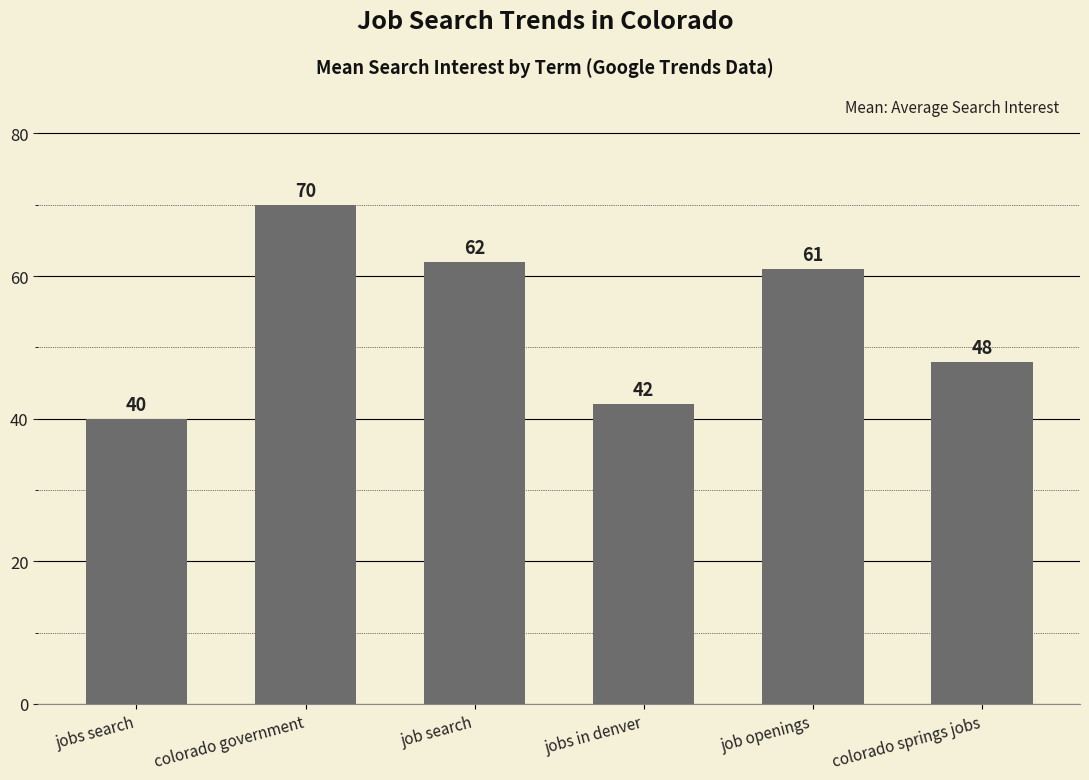

What is the change in value from job search to colorado springs jobs?

-14